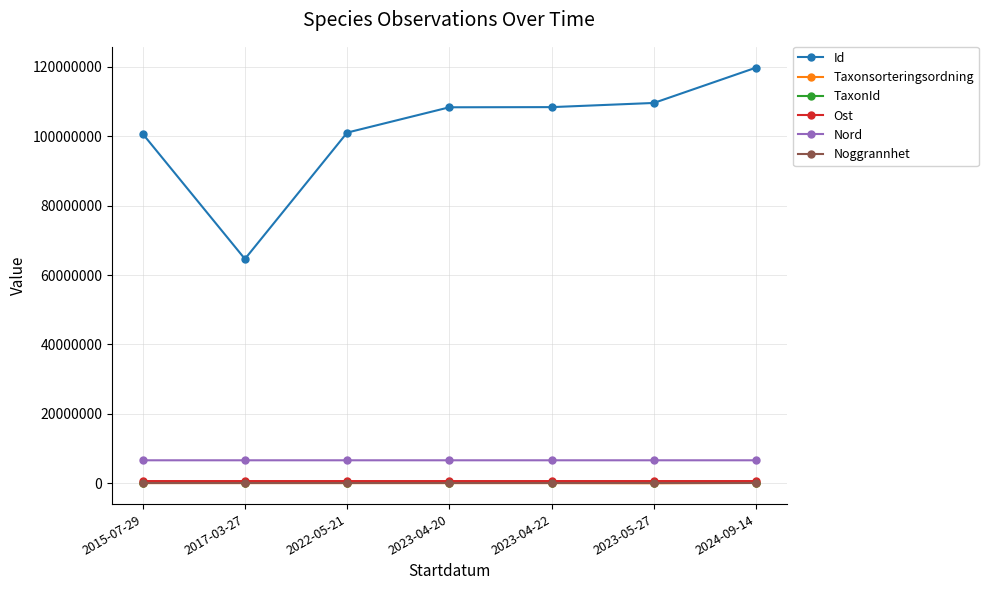

Is the value of Id at 2023-04-20 greater than the value of Noggrannhet at 2022-05-21?

Yes